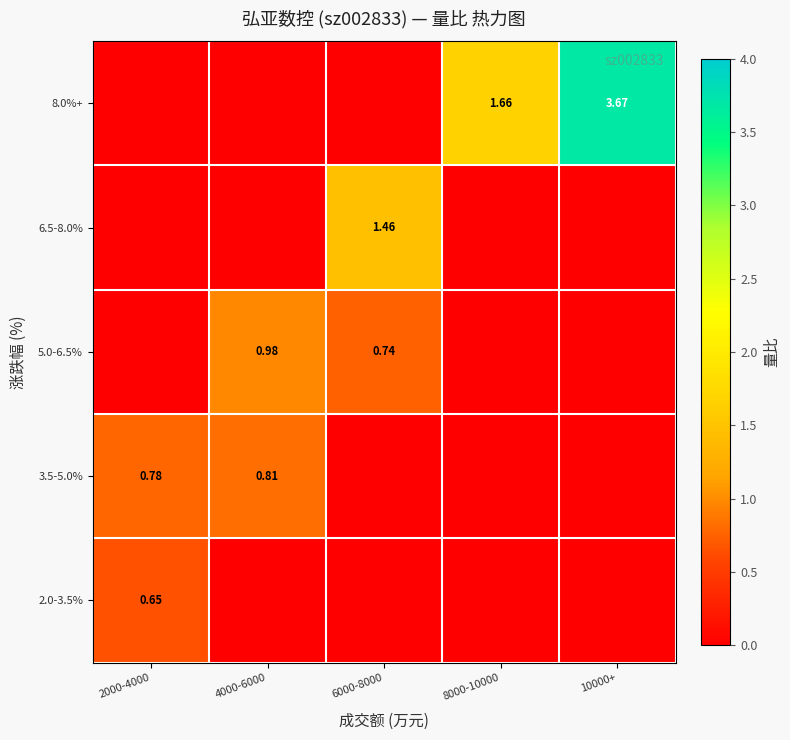

What is the average value of the 5.0-6.5% series?

0.3